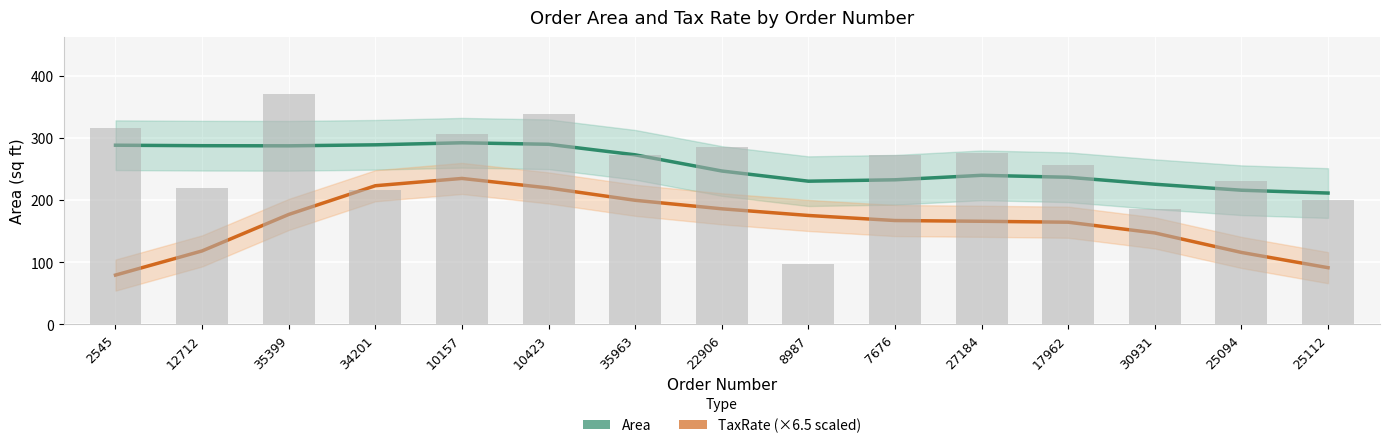

How many values in the TaxRate (×6.5) series are below 166?

7